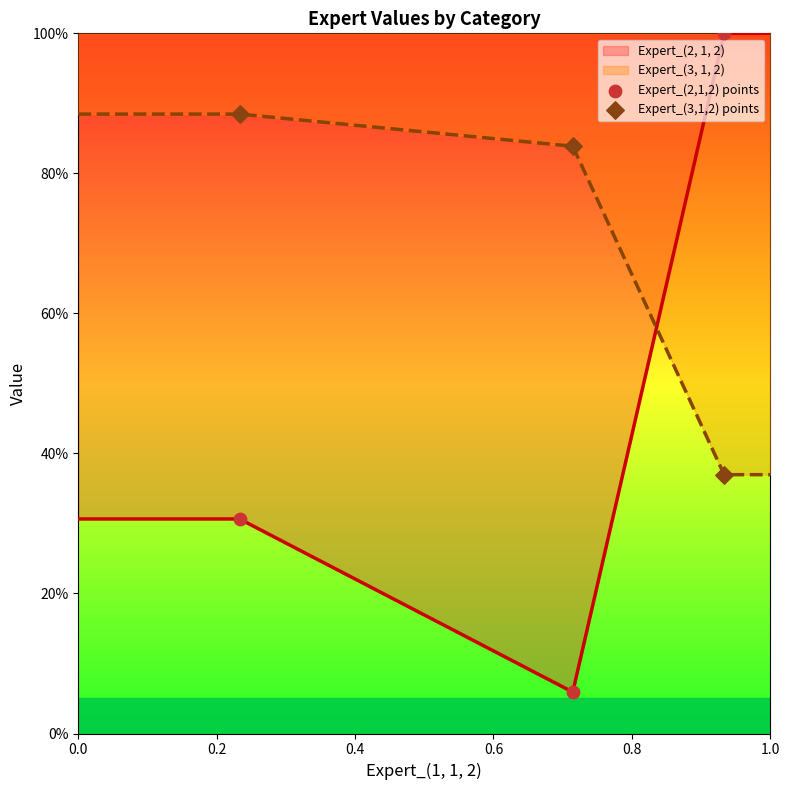

Is the value of Expert_(2,1,2) points at 0.2 greater than the value of Expert_(3,1,2) points at 0.0?

No